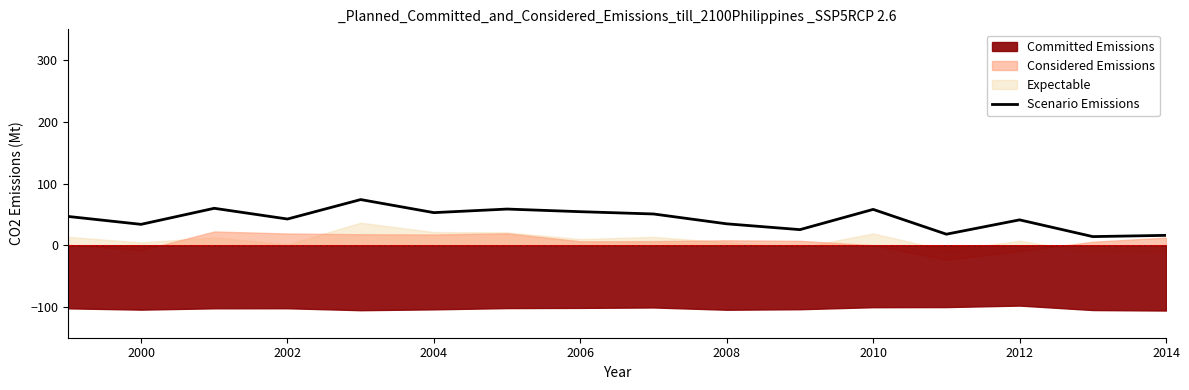

Reading right to left, list all the values displayed in this chart.

16.0	14.0	41.1	17.8	58.1	25.2	34.7	50.6	54.3	58.6	52.8	74.0	42.5	59.8	33.8	46.7